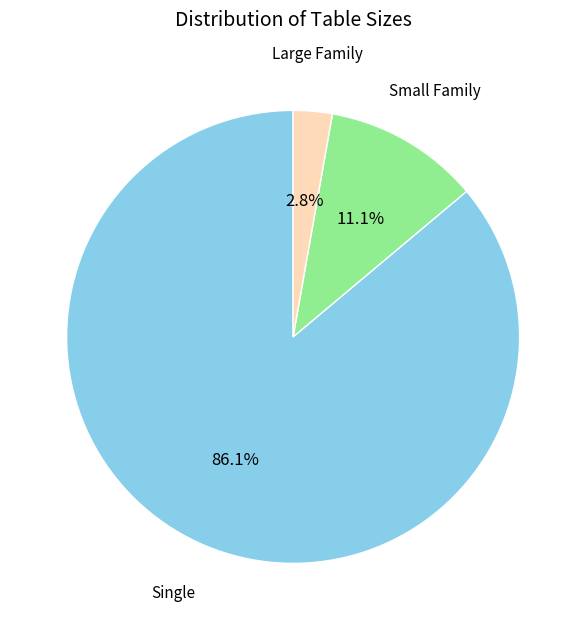

Is there a majority slice in this chart?

Yes